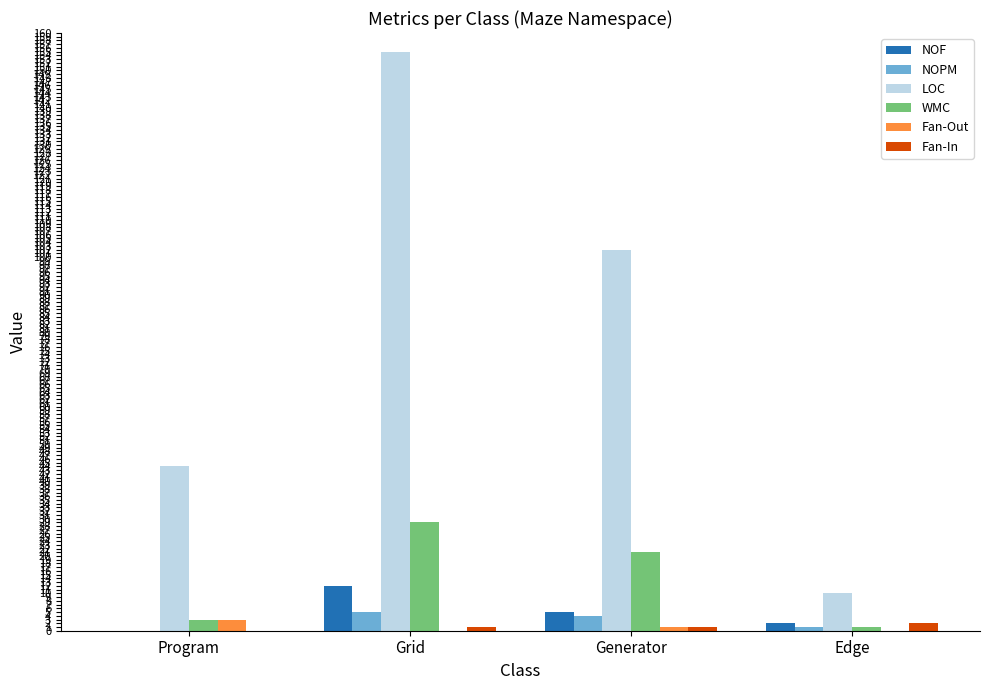

Reading left to right, transcribe all the data shown in this chart.

NOF: 0	12	5	2
NOPM: 0	5	4	1
LOC: 44	155	102	10
WMC: 3	29	21	1
Fan-Out: 3	0	1	0
Fan-In: 0	1	1	2